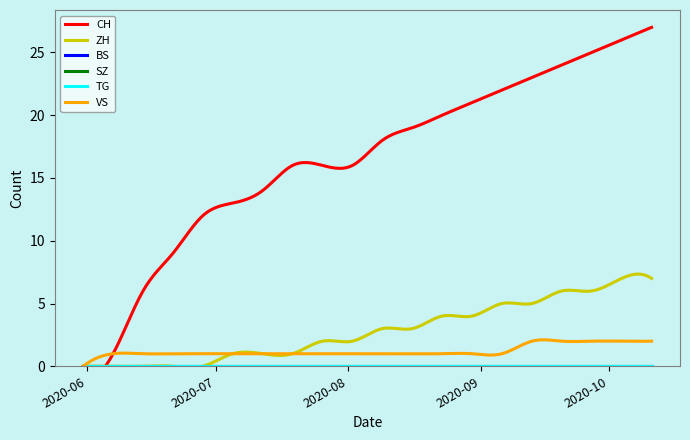

True or false: CH has more than 1 points higher than both neighbors.

False